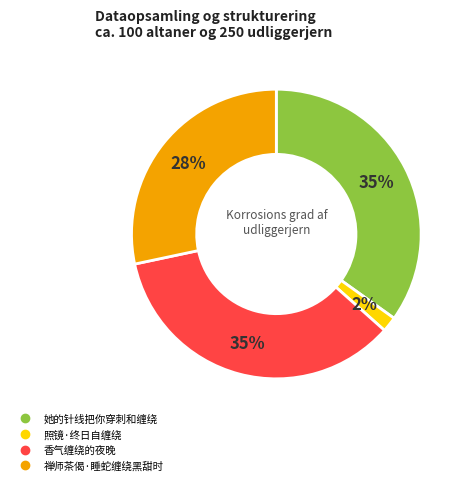

Is there any slice that represents more than half of the pie?

No